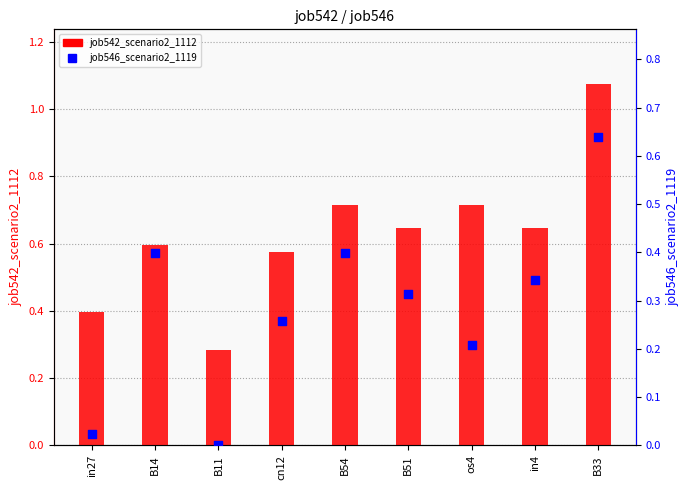

What is the total value across all series at in27?

0.4